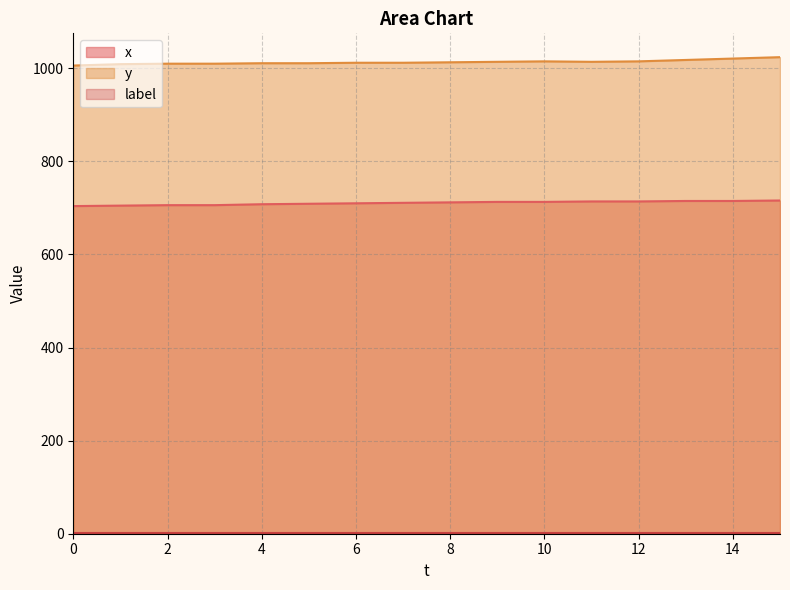

True or false: x has more than 1 interior local peaks.

False